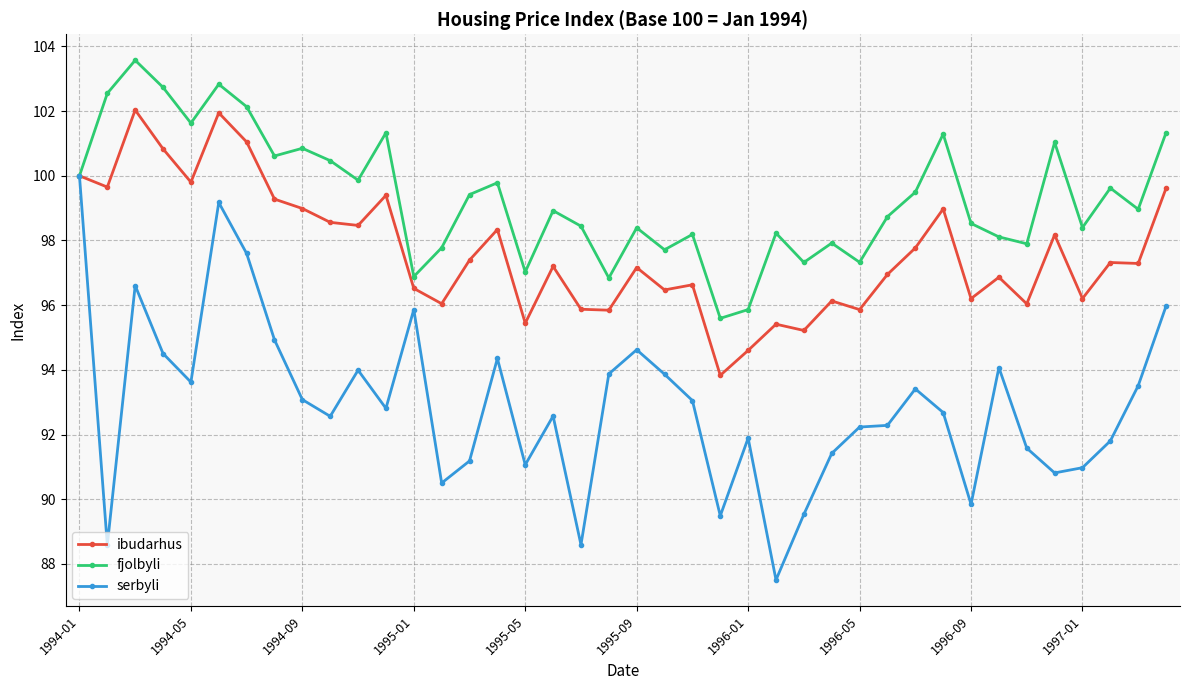

What is the difference between the maximum and second lowest values in the fjolbyli series?

7.7